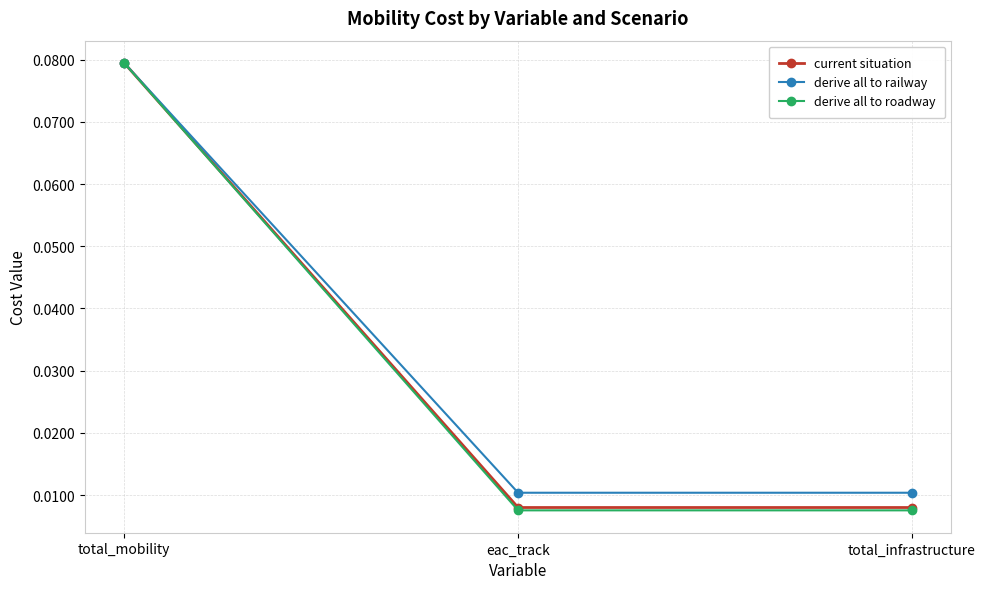

Between total_mobility and total_infrastructure, which series saw the biggest shift?

derive all to roadway